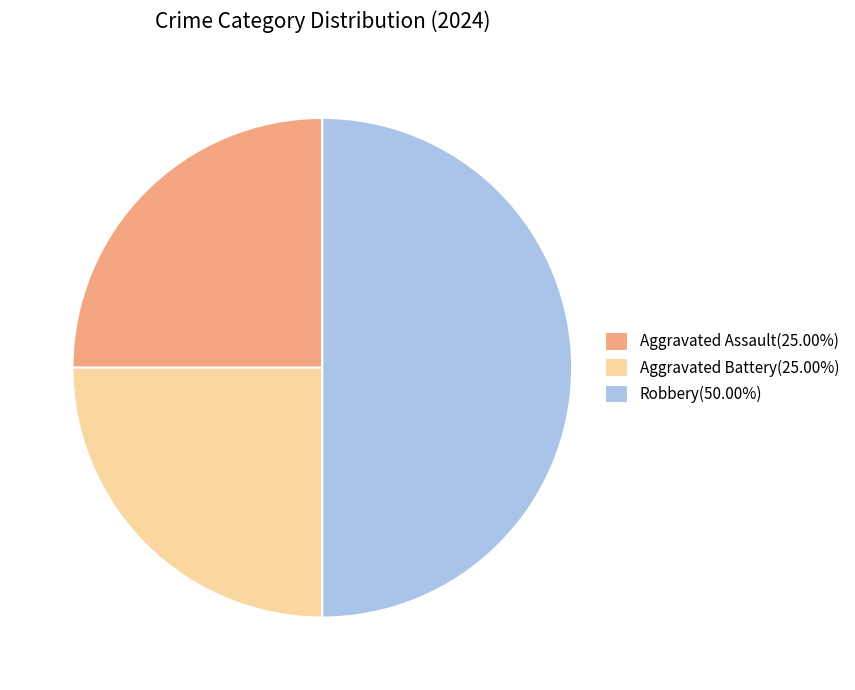

Approximately how many times larger is the value at Aggravated Assault(25.00%) compared to Aggravated Battery(25.00%)?

1.0